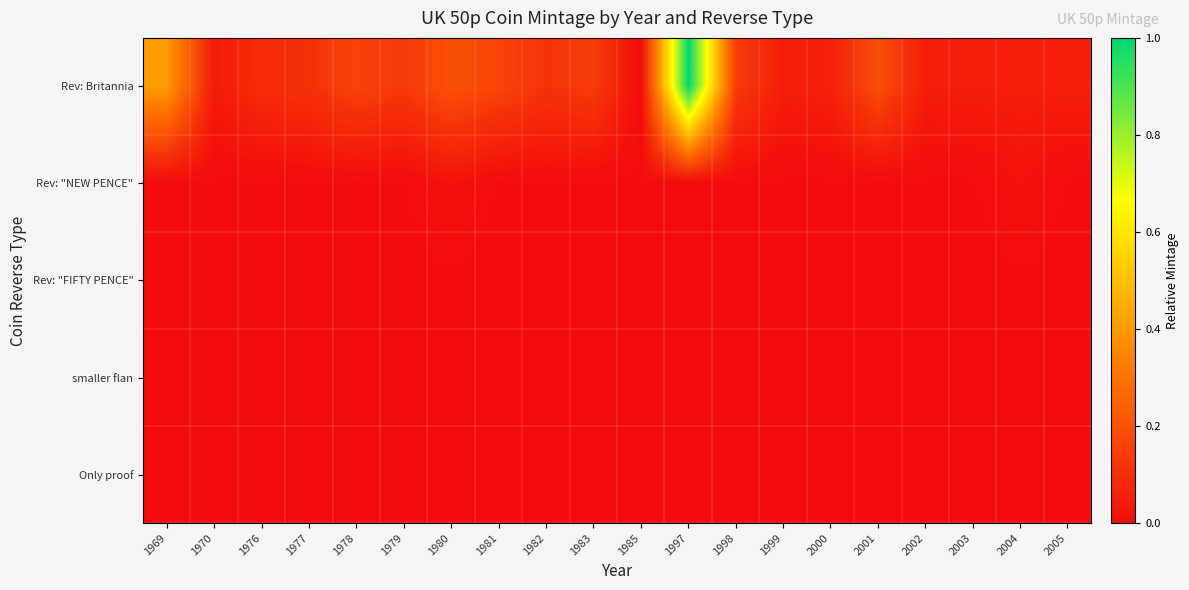

Between 2002 and 1978, which is larger?

1978